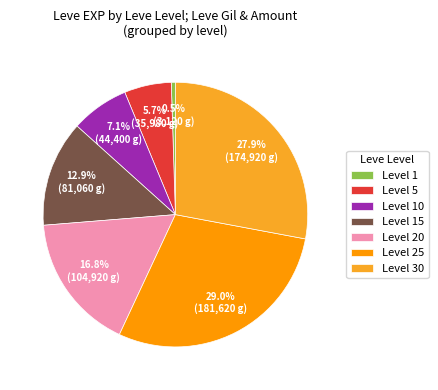

Rank the categories by value from lowest to highest.

Level 1, Level 5, Level 10, Level 15, Level 20, Level 30, Level 25